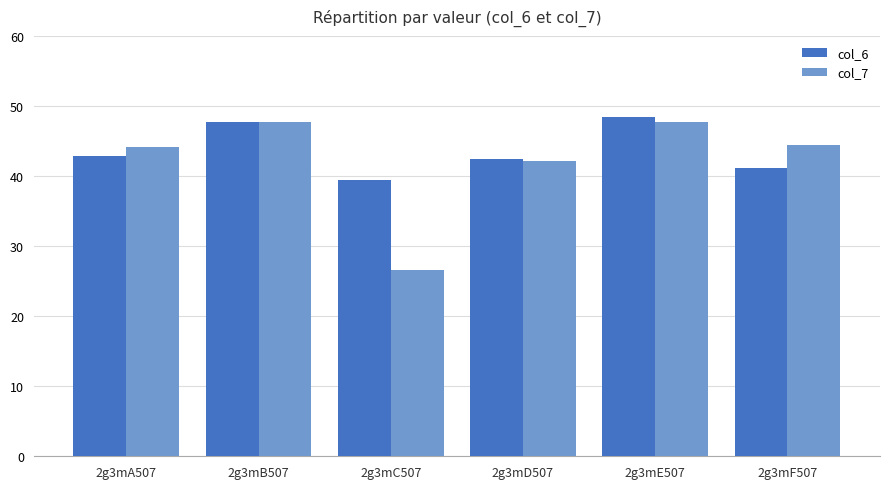

At which label does col_6 reach its peak?

2g3mE507